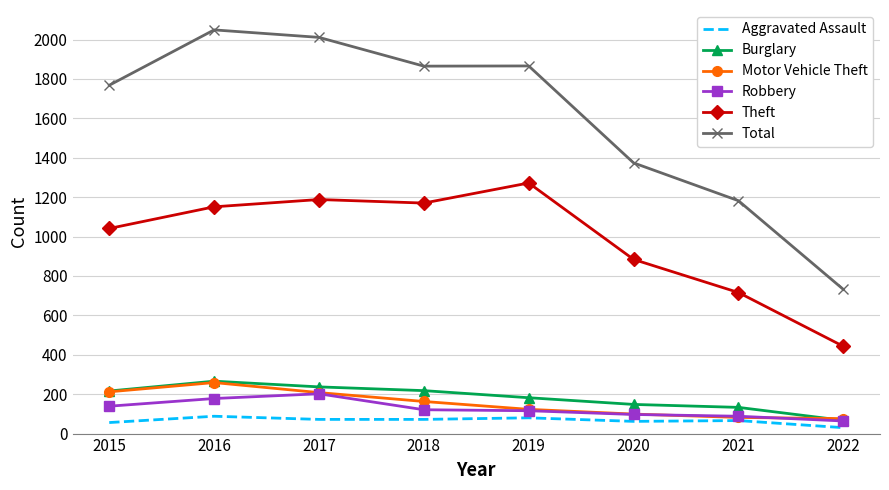

Which series has the largest total across all categories?

Total